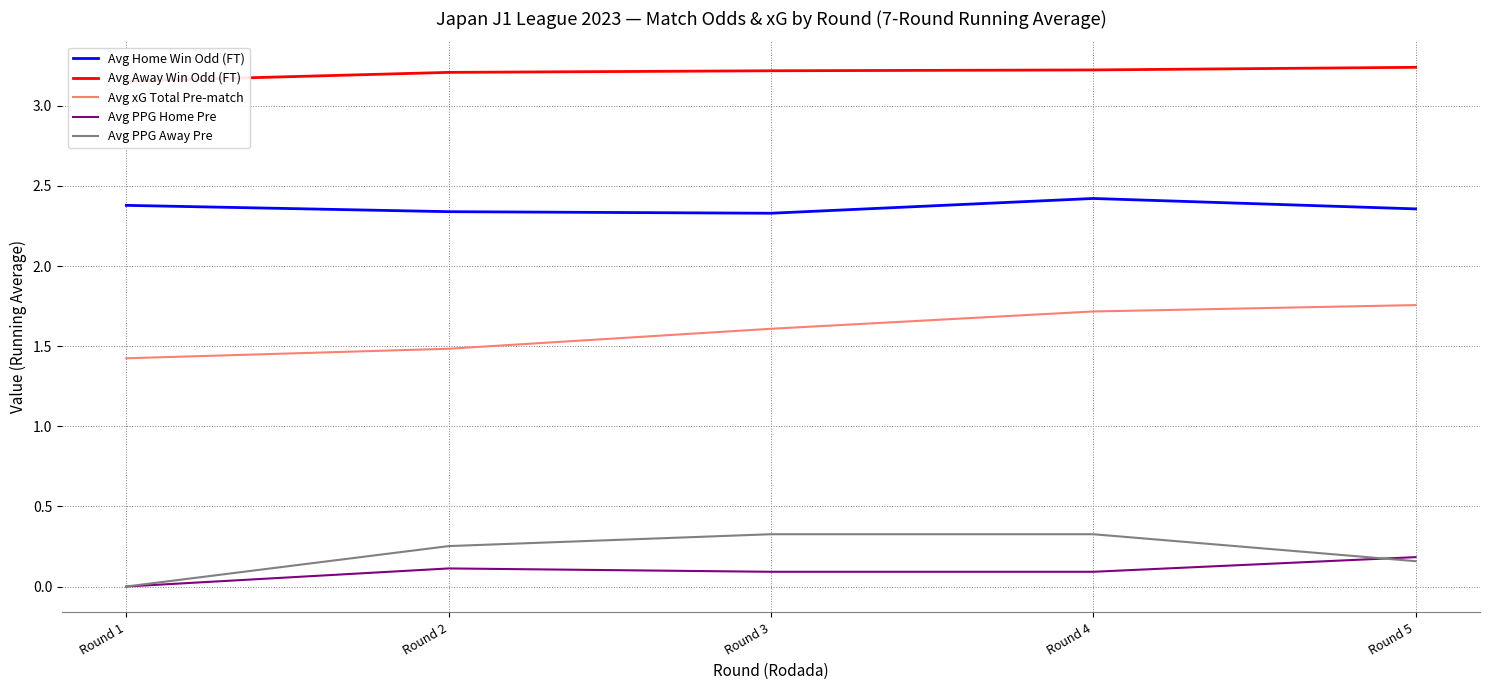

What is the value of the Avg xG Total Pre-match point at the 5th from the left?

1.8